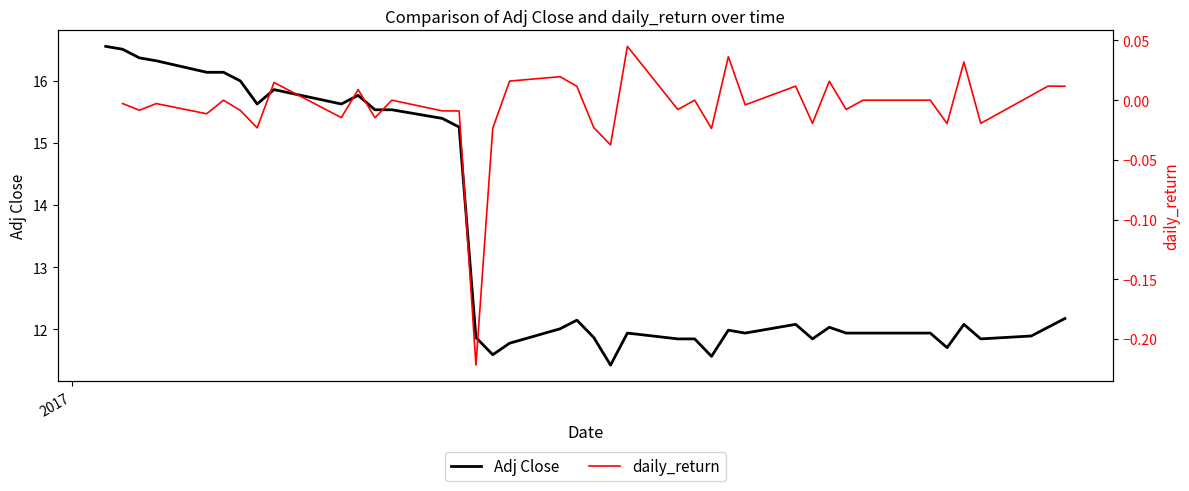

How many categories are shown in the chart?

40